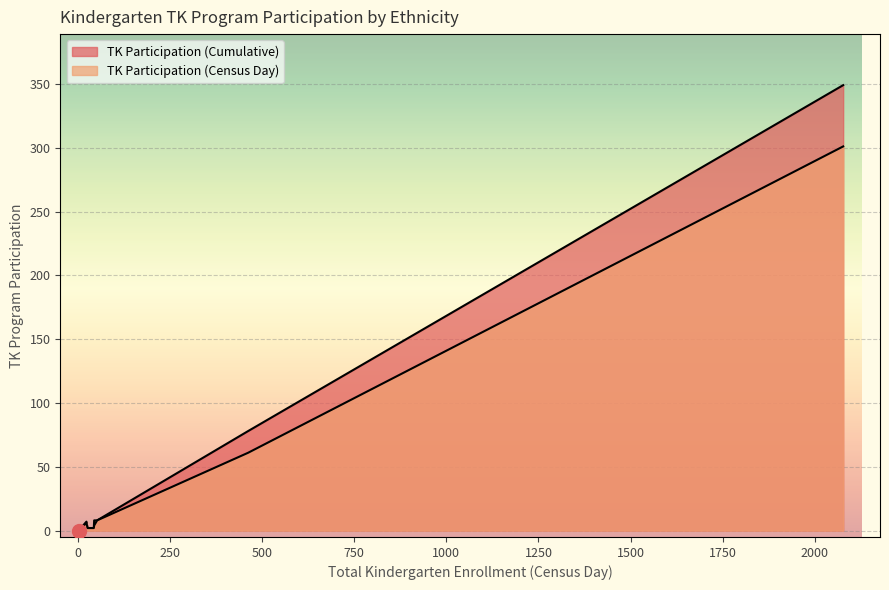

Which series has the widest spread of values?

TK Participation (Cumulative)